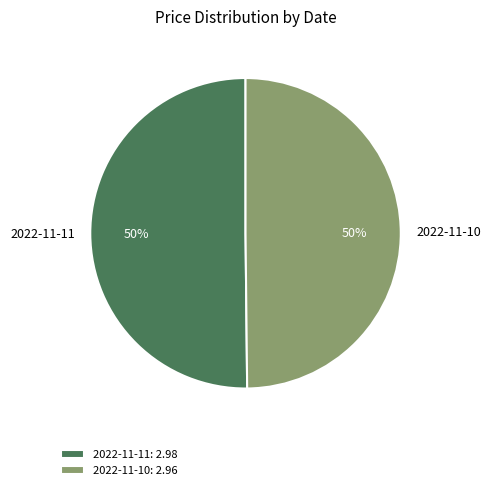

To the nearest percent, what is the combined percentage of 2022-11-10: 2.96 and 2022-11-11: 2.98?

100%